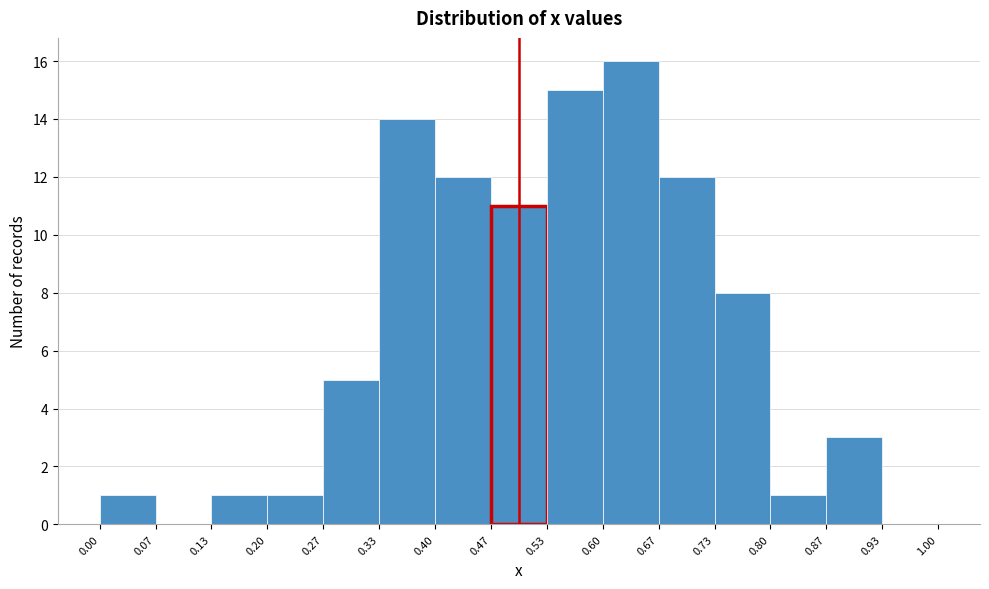

Which range on the x-axis has the tallest bar?

0.60 to 0.67